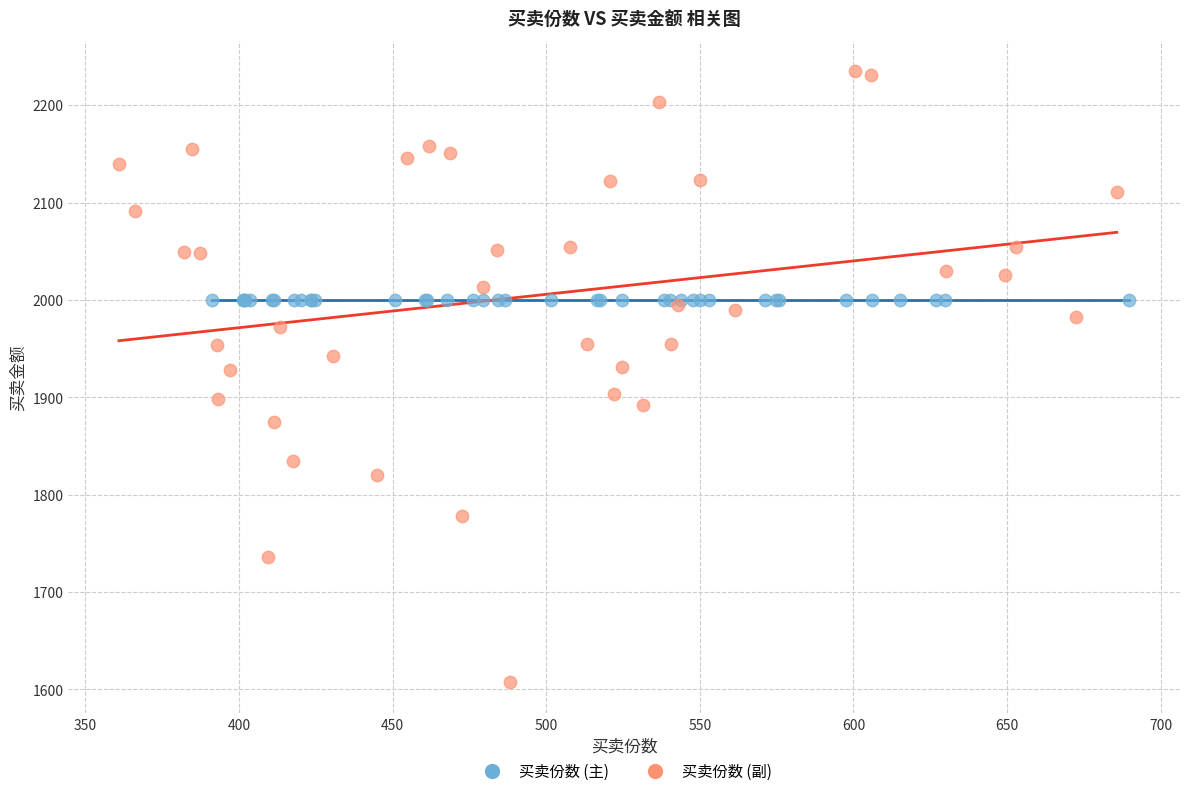

Which series reaches the minimum Y coordinate?

买卖份数 (副)